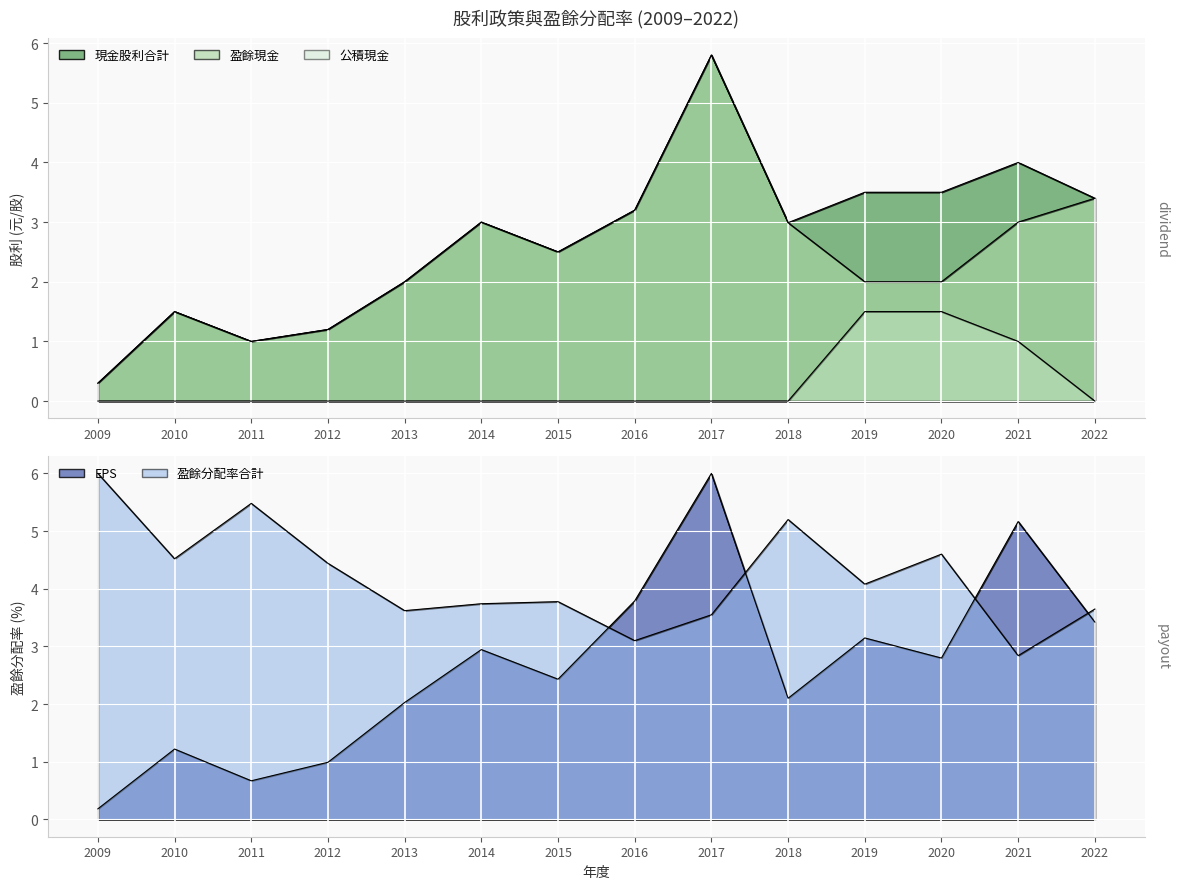

Which series has the largest range (max minus min)?

EPS